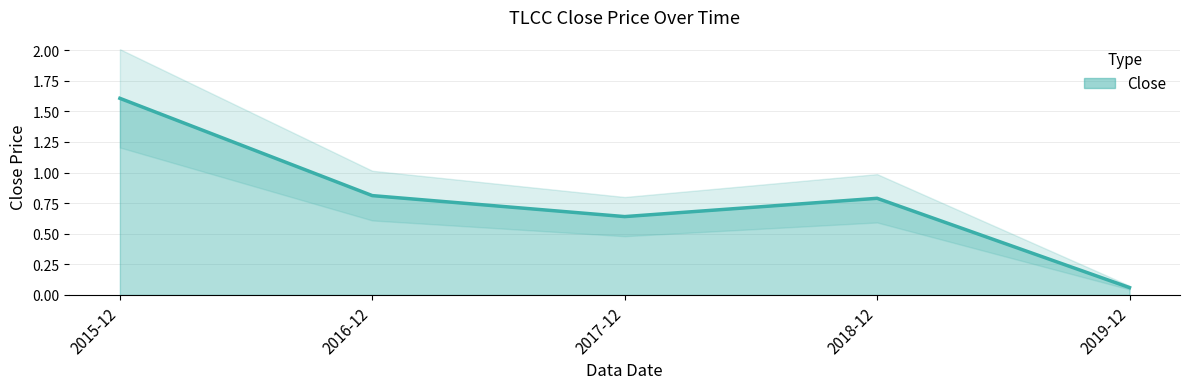

Reading left to right, transcribe all the data shown in this chart.

1.6	0.8	0.6	0.8	0.1